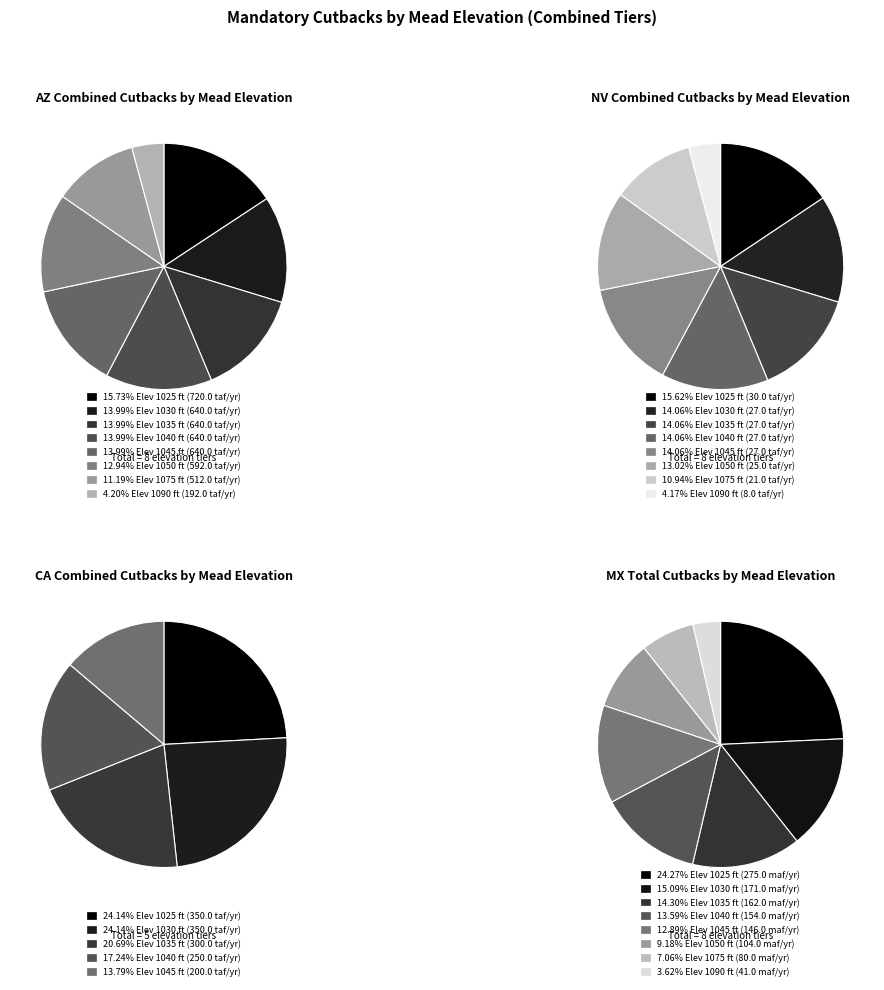

To the nearest percent, what portion does 1025 represent?

24%